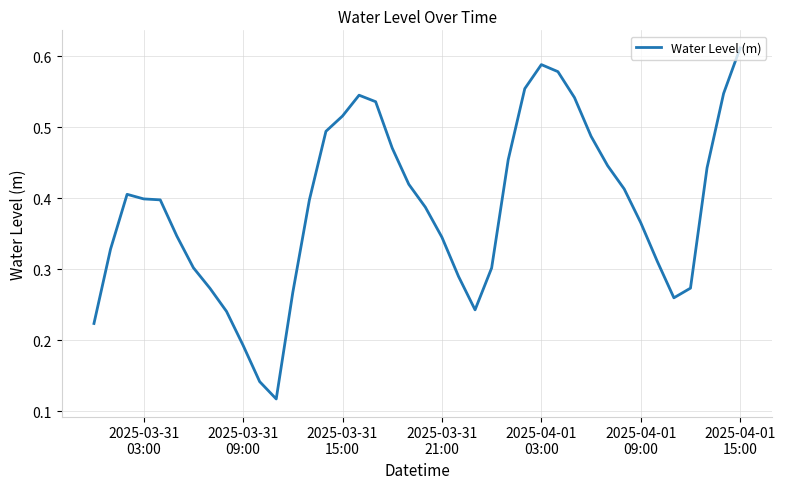

How many lines are shown in the chart?

1